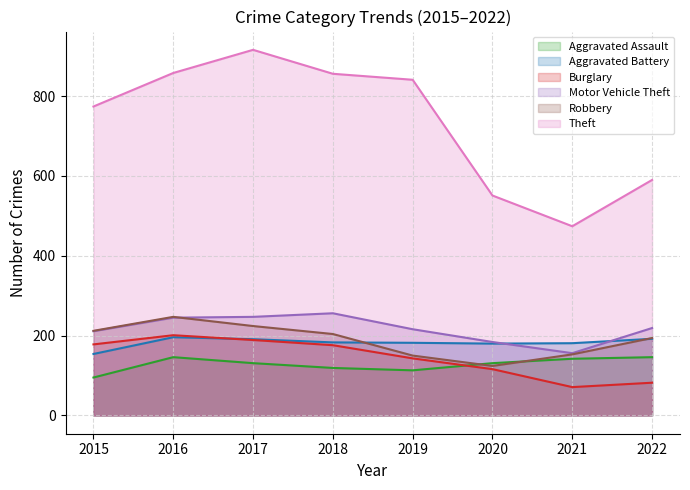

What is the difference between the Aggravated Battery values at 2021 and 2019?

1